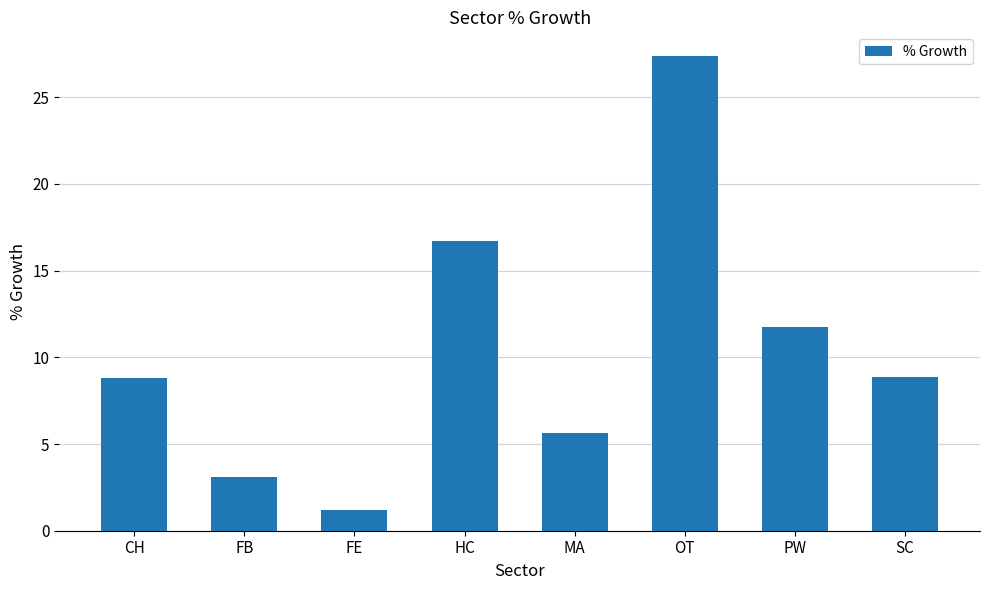

What is the change in value from MA to SC?

+3.2